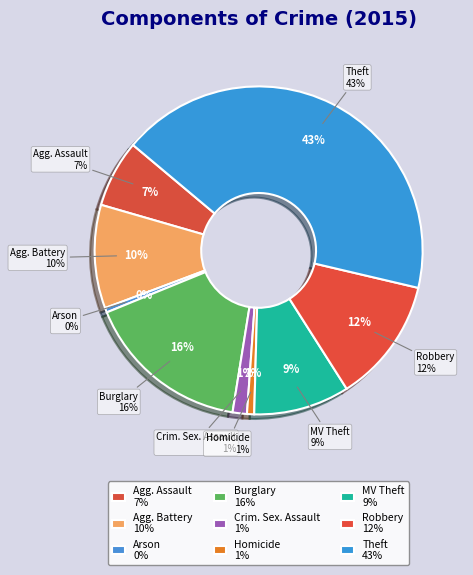

Between Criminal Sexual Assault and Theft, which is larger?

Theft